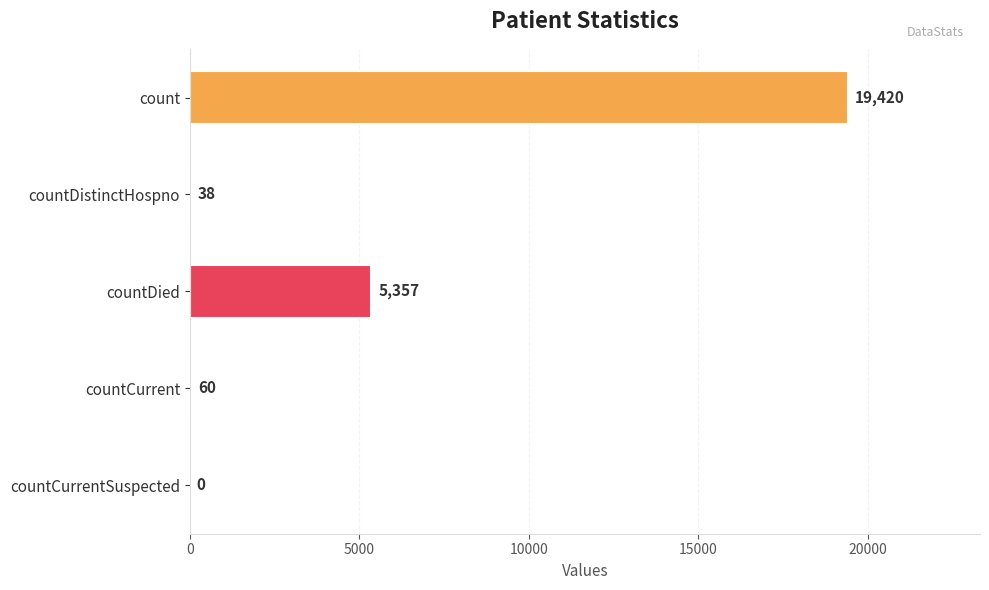

What is the sum of all values?

24875